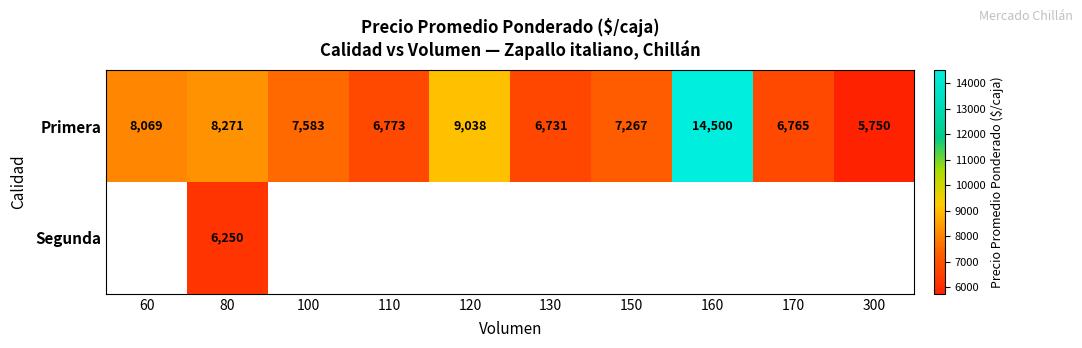

What is the difference between the second highest and minimum values in the Primera series?

3288